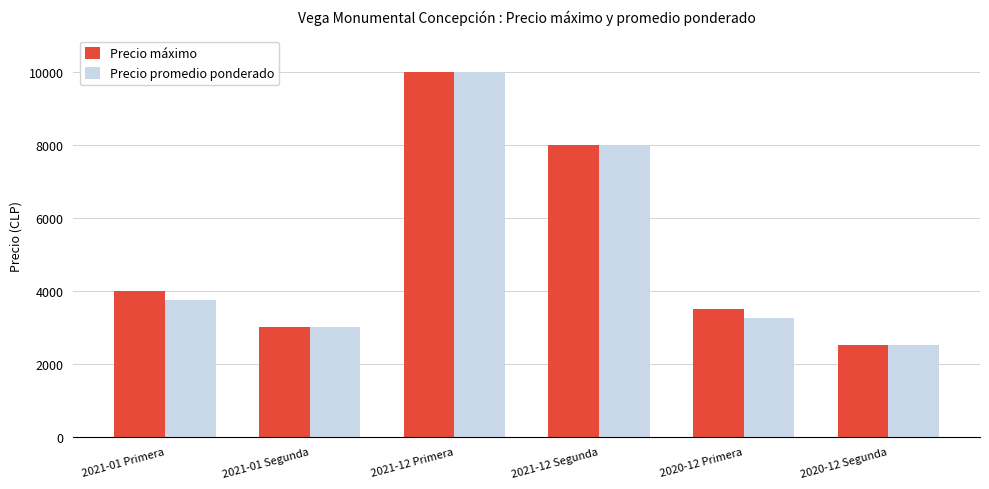

Is the value of Precio máximo at 2021-12 Primera greater than the value of Precio promedio ponderado at 2020-12 Primera?

Yes